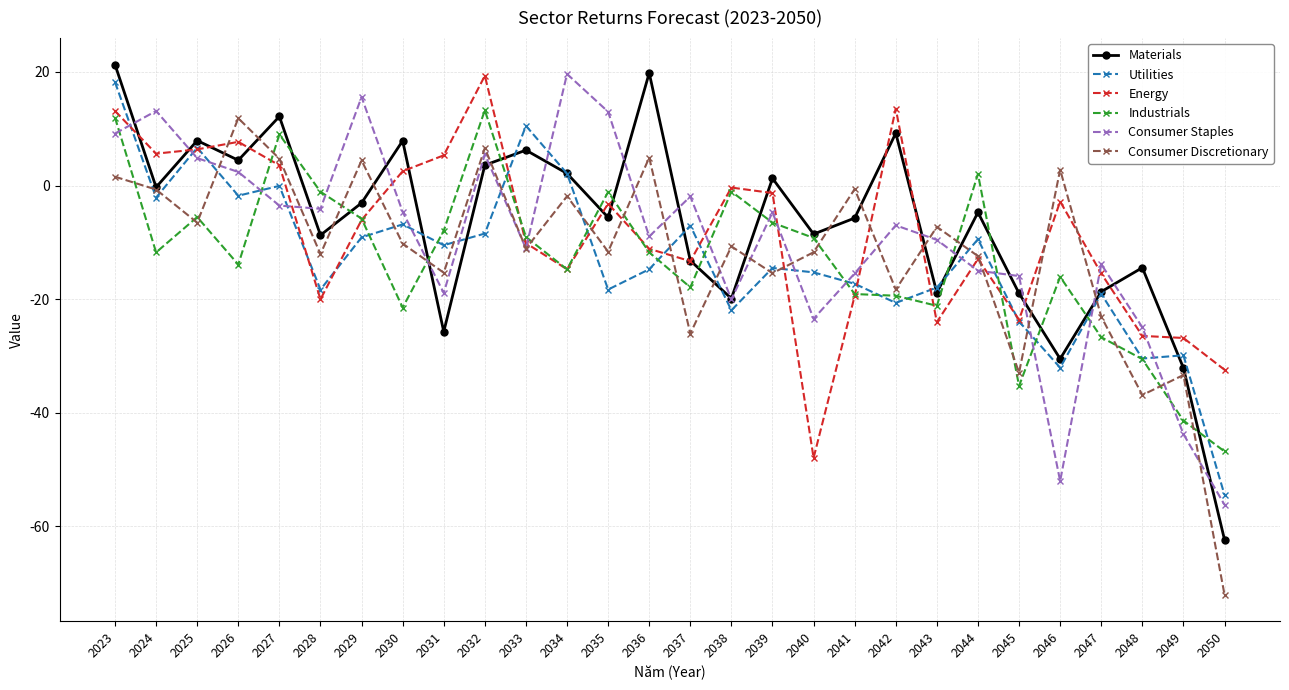

How many distinct data groups are displayed?

6